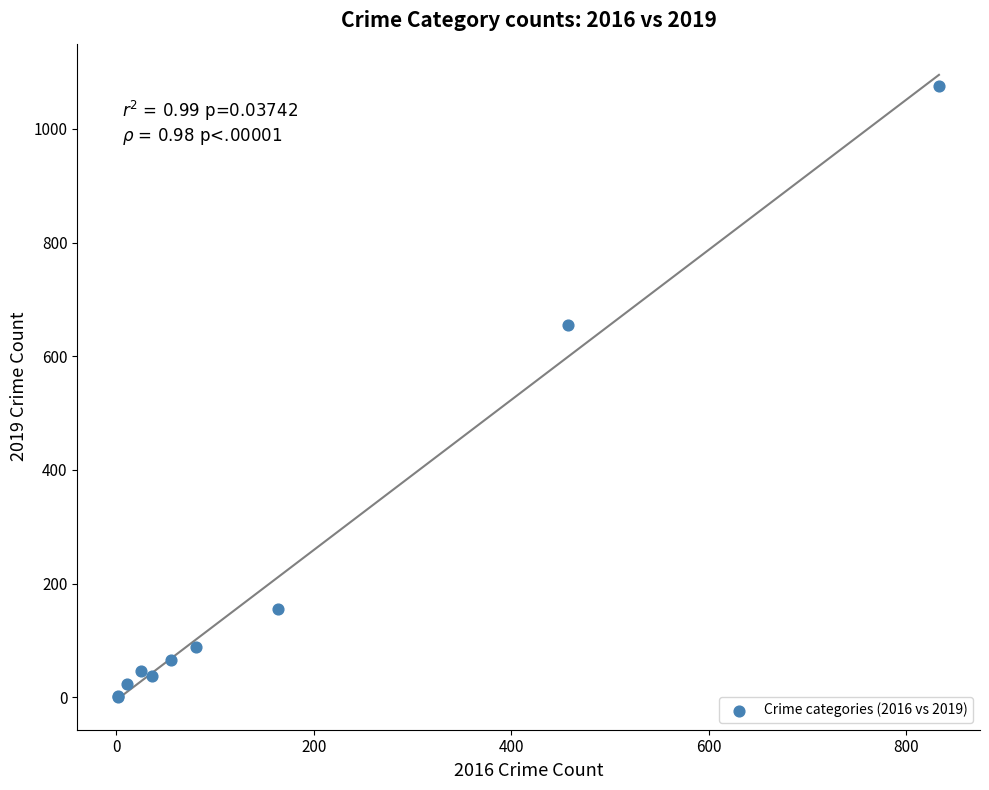

What Y value in the scatter plot is closest to 538?

655